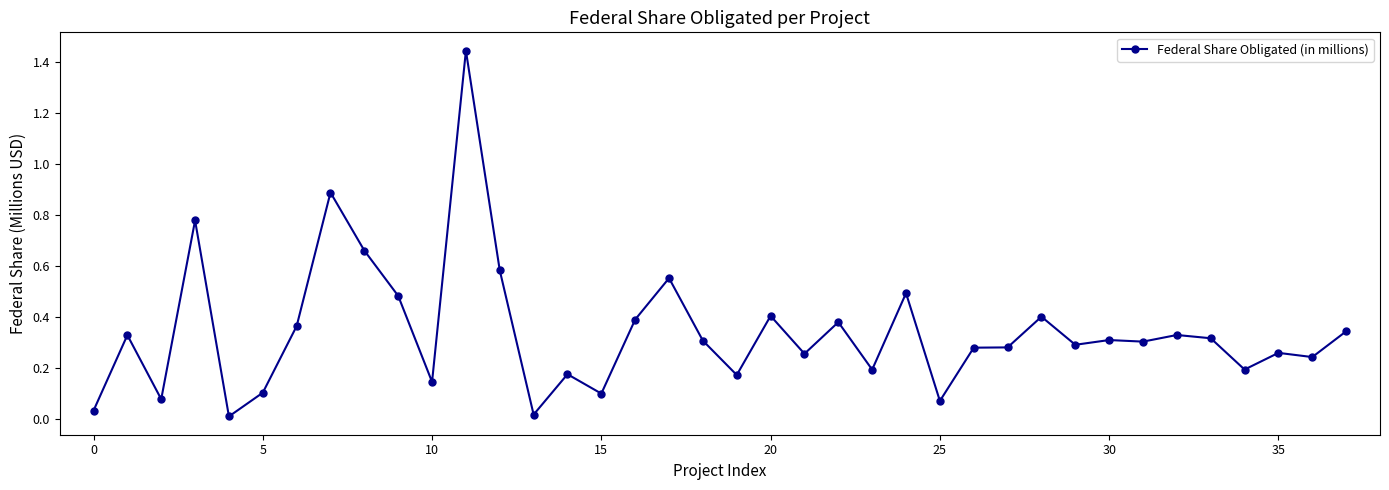

What is the difference between the second highest and minimum values?

0.9